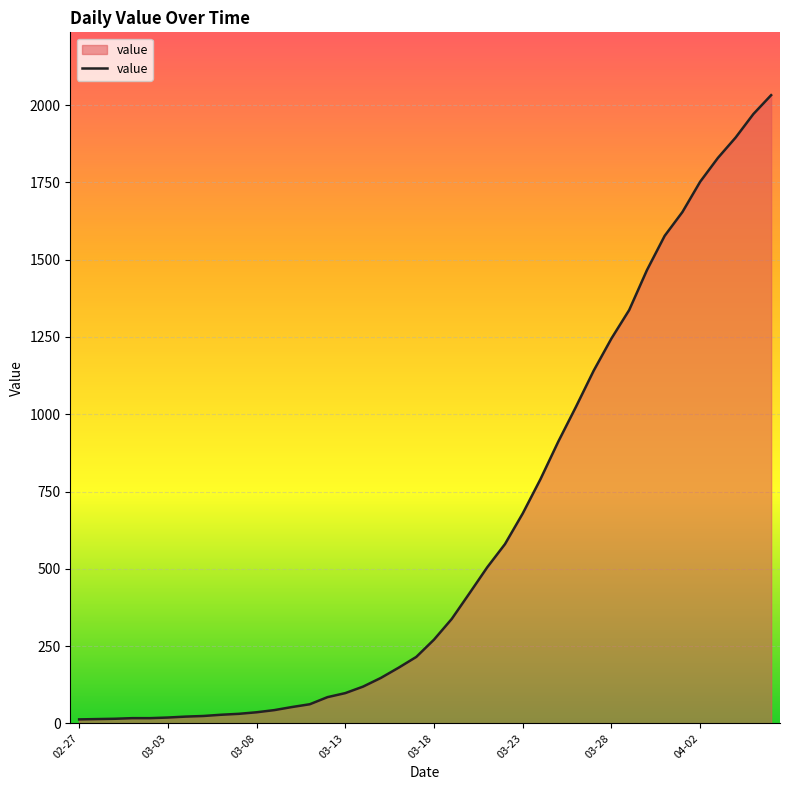

What is the difference between the maximum and minimum values?

2019